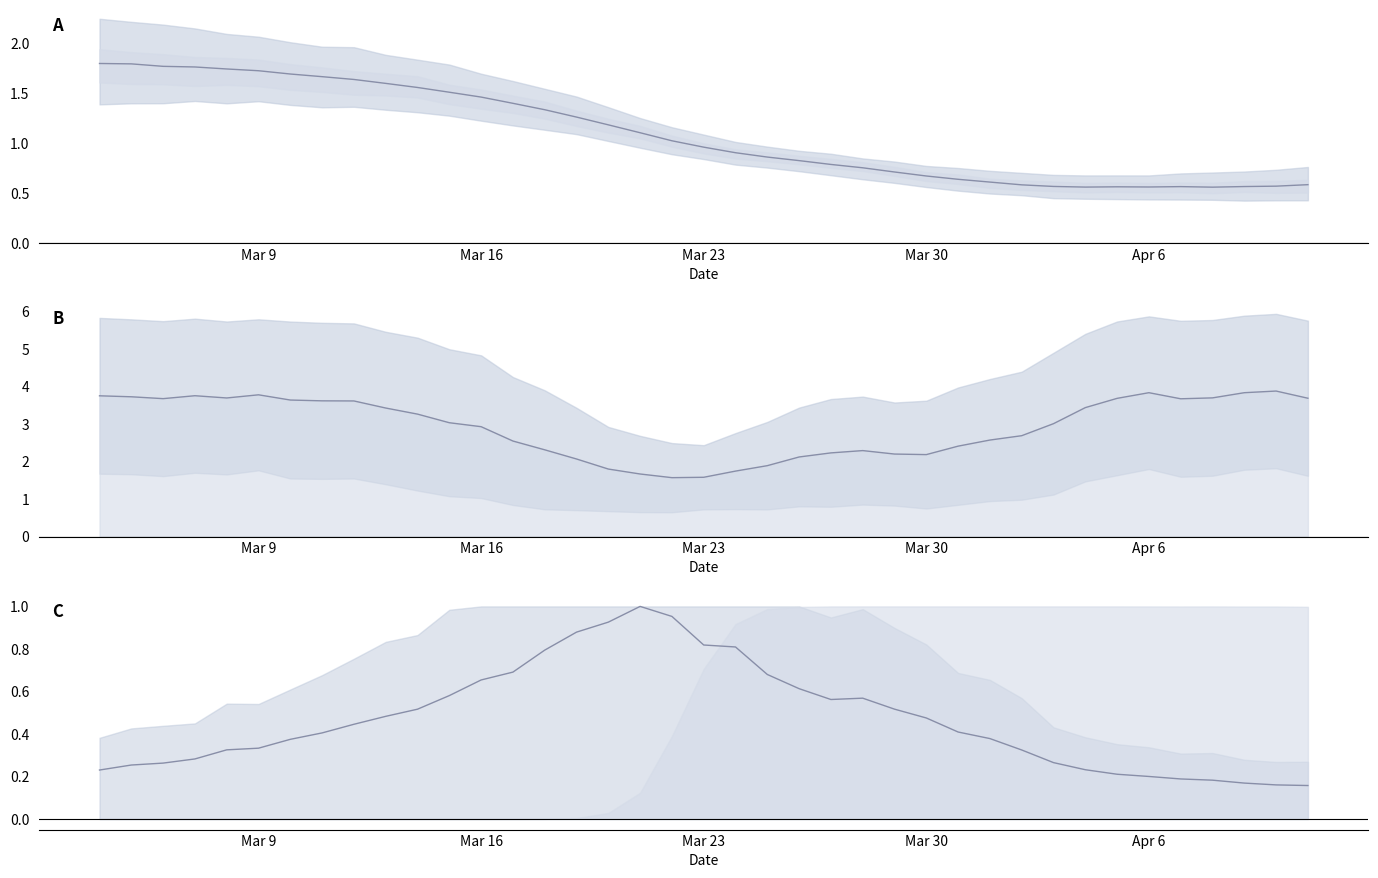

True or false: mean_window line and median cross at least once.

False